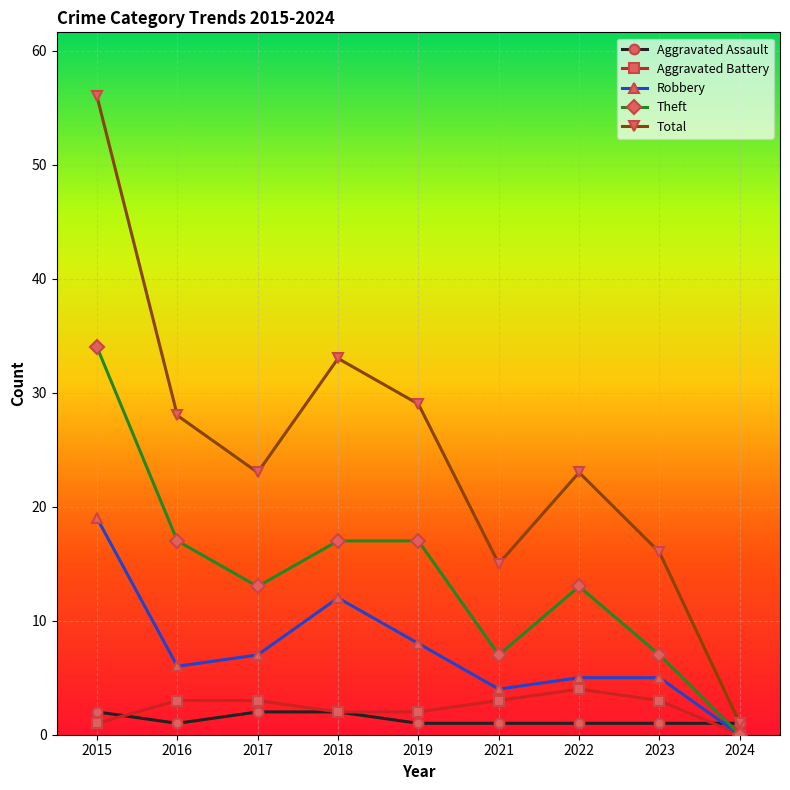

True or false: Aggravated Battery has a value of 4 at 2022.

True